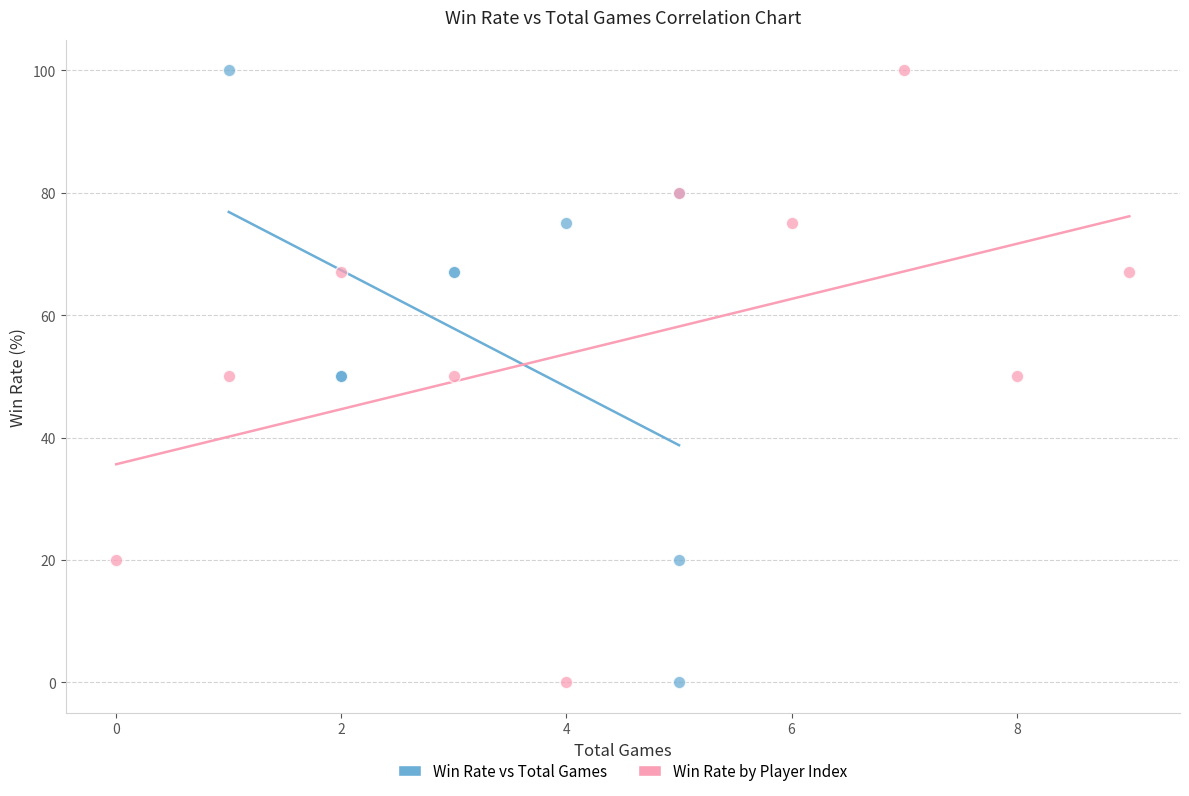

What are all the series names shown in the legend?

Win Rate vs Total Games, Win Rate by Player Index